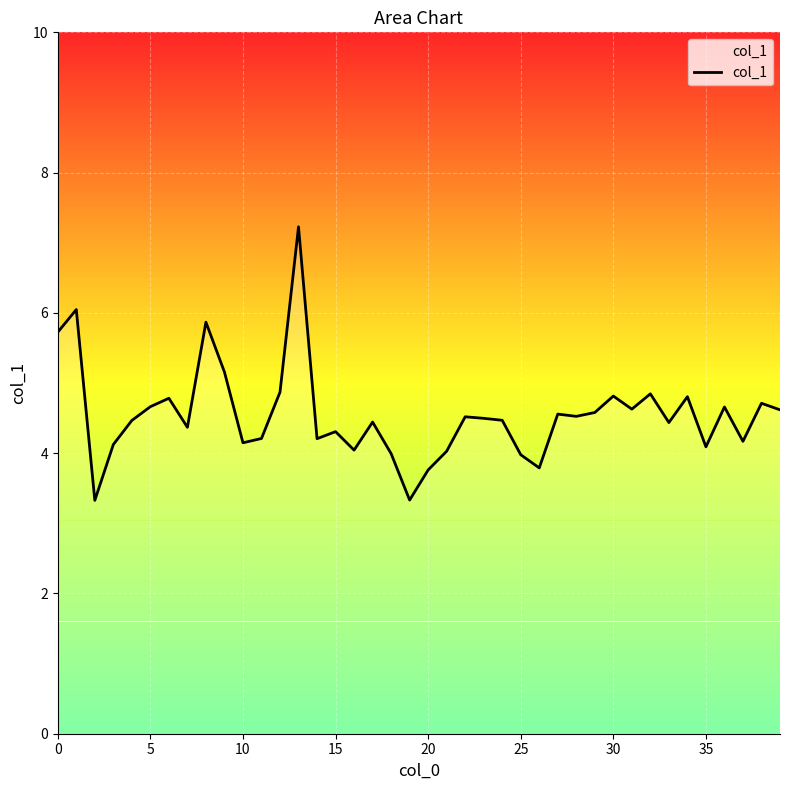

What is the smallest value displayed?

3.3